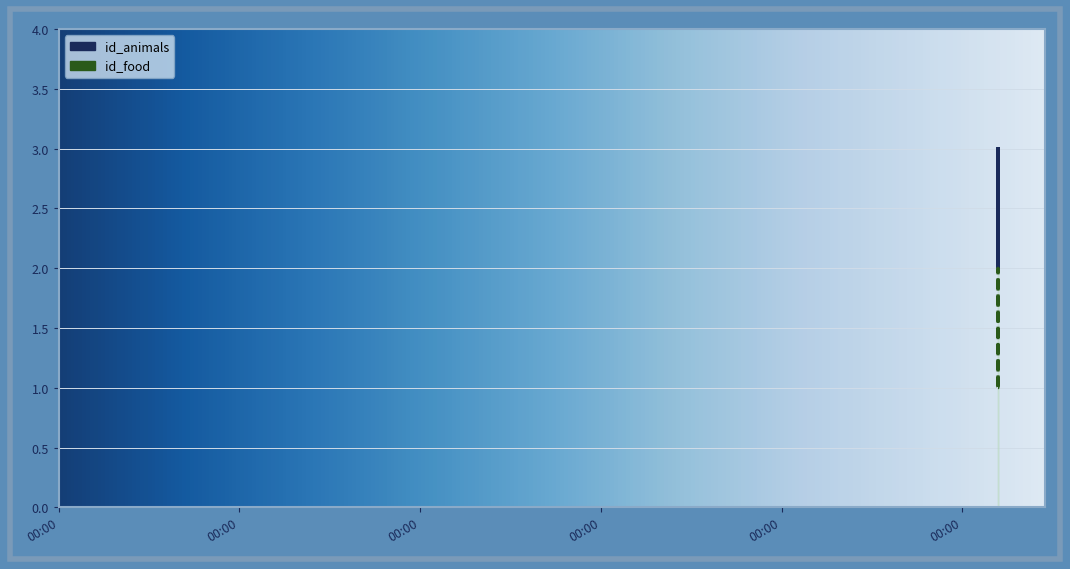

True or false: id_animals and id_food intersect in this chart.

False